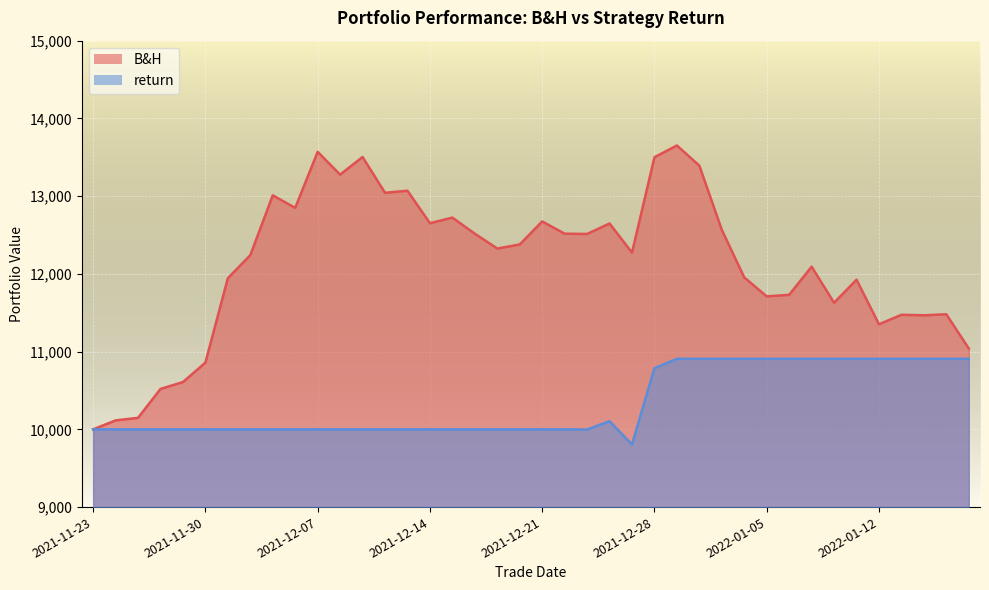

At which category is the sum across all series the highest?

2021-12-29